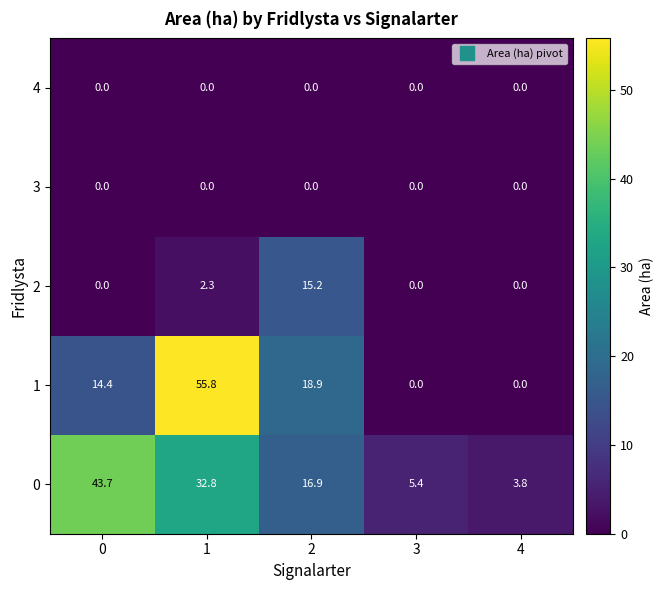

Reading left to right, transcribe all the data shown in this chart.

4: 0=0.0	1=0.0	2=0.0	3=0.0	4=0.0
3: 0=0.0	1=0.0	2=0.0	3=0.0	4=0.0
2: 0=0.0	1=2.3	2=15.2	3=0.0	4=0.0
1: 0=14.4	1=55.8	2=18.9	3=0.0	4=0.0
0: 0=43.7	1=32.8	2=16.9	3=5.4	4=3.8